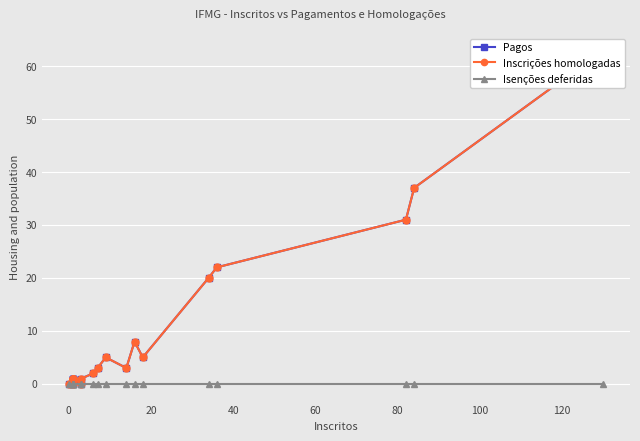

Count the number of categories in the chart.

20